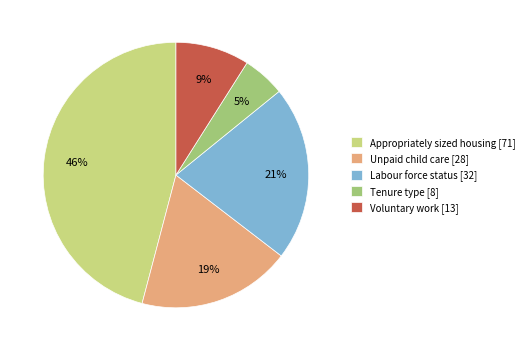

What is the largest slice in the pie chart?

Appropriately sized housing